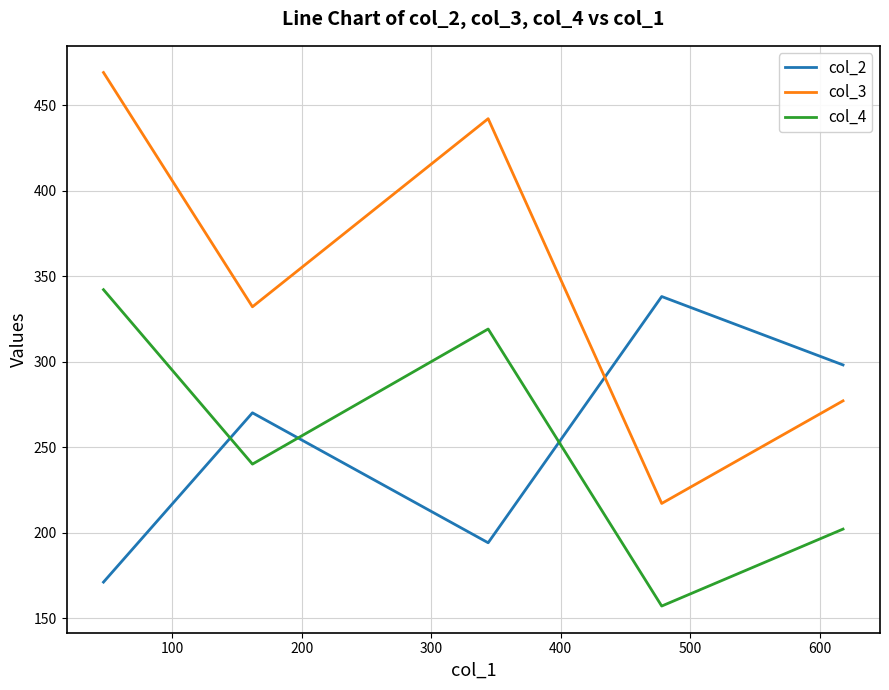

What is the lowest value of the col_3 series?

217